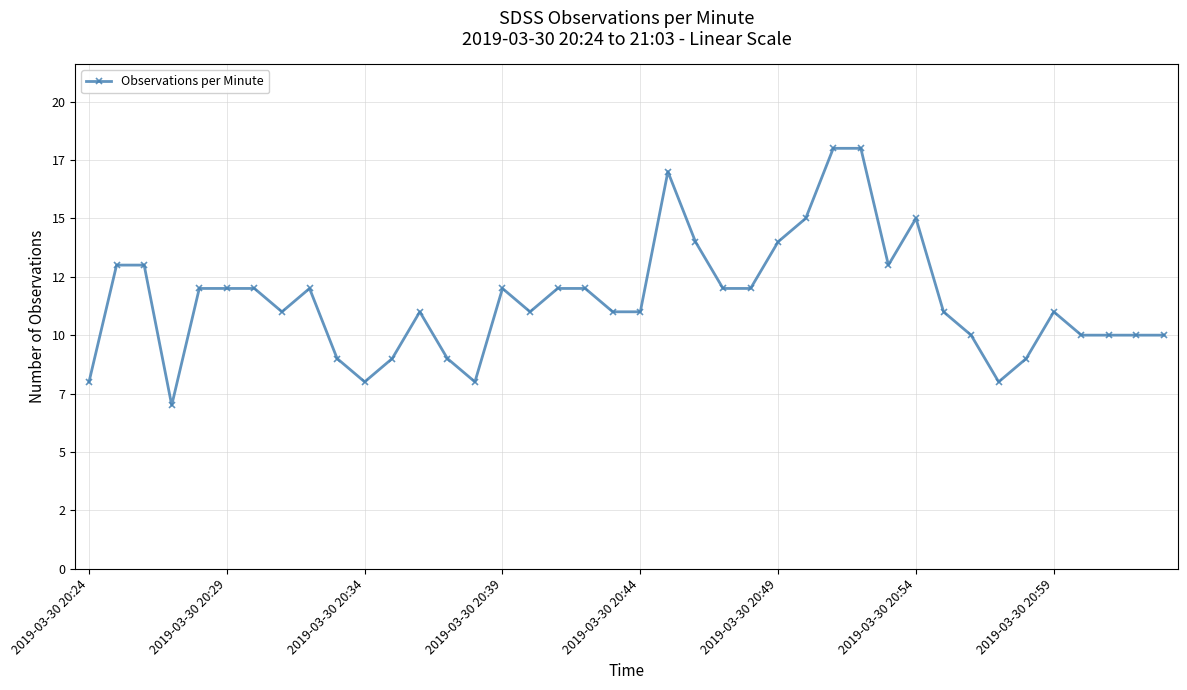

Is this an area chart (filled region under the line)?

No